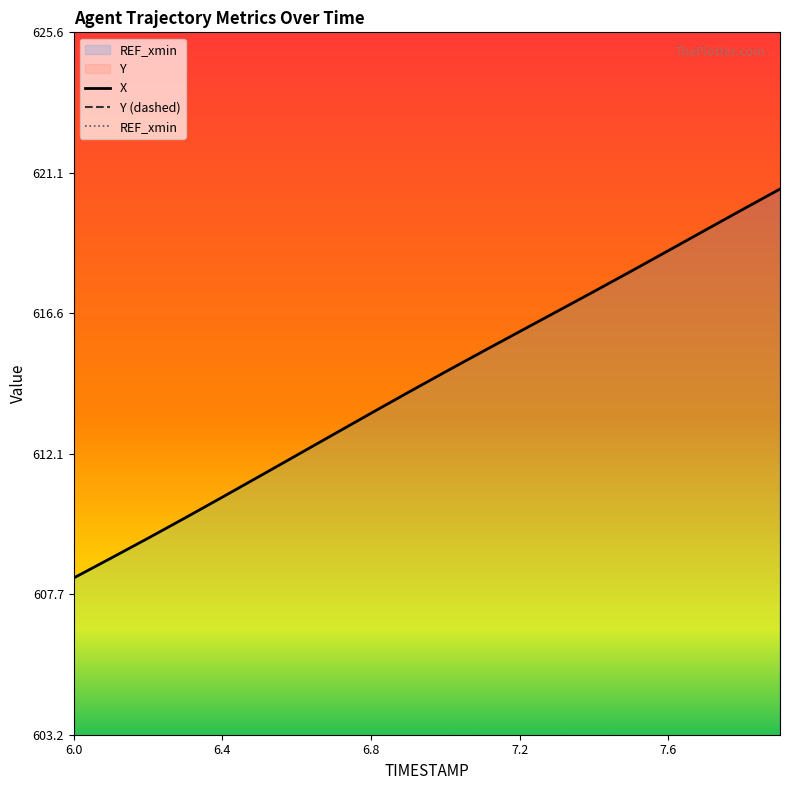

Which series has the largest total across all categories?

Y (dashed)